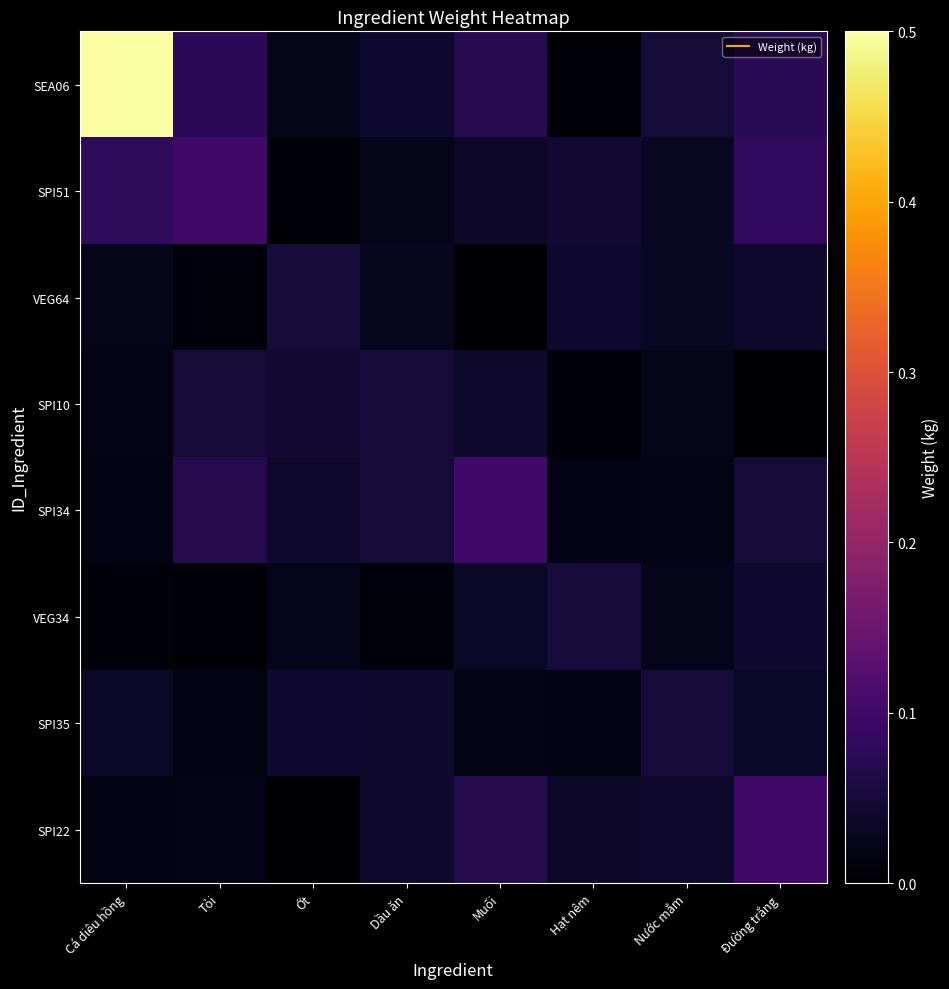

Which label corresponds to the largest value in the chart?

Cá diêu hồng